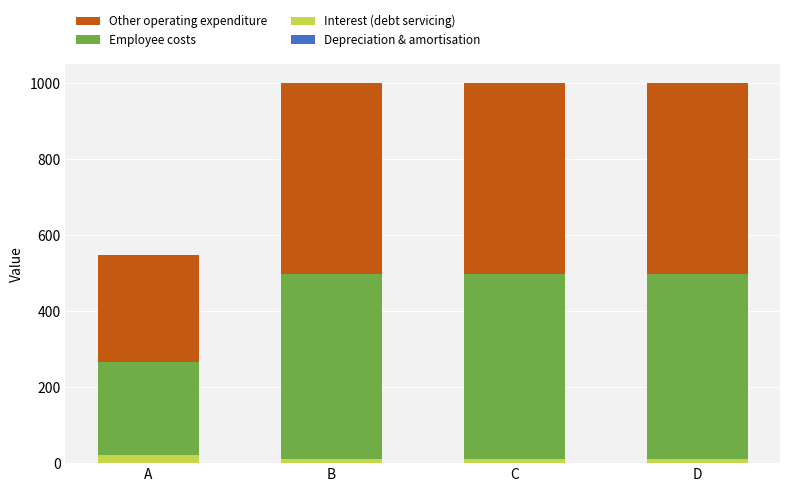

Count the number of data series in this chart.

4